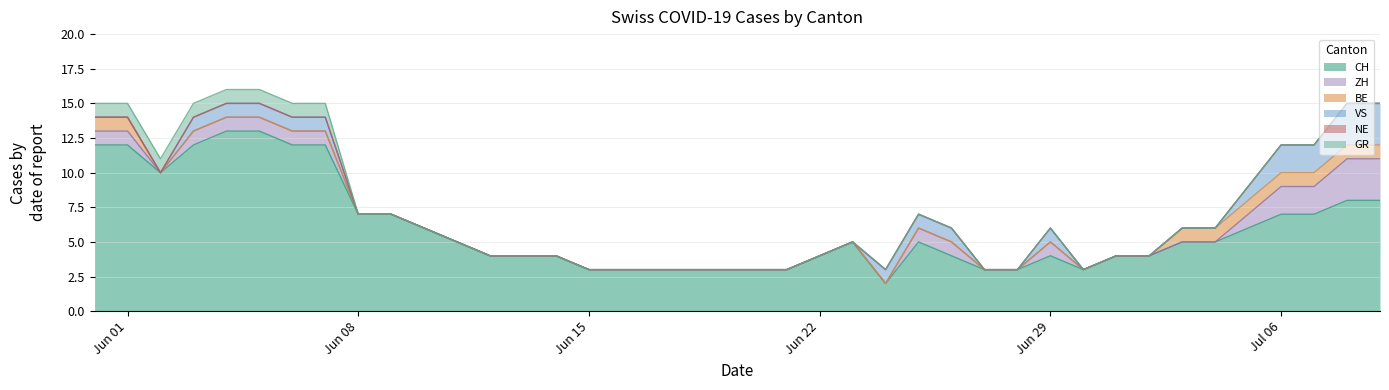

Reading left to right, list all the values displayed in this chart.

CH: 2020-05-31=12	2020-06-01=12	2020-06-02=10	2020-06-03=12	2020-06-04=13	2020-06-05=13	2020-06-06=12	2020-06-07=12	2020-06-08=7	2020-06-09=7	2020-06-10=6	2020-06-11=5	2020-06-12=4	2020-06-13=4	2020-06-14=4	2020-06-15=3	2020-06-16=3	2020-06-17=3	2020-06-18=3	2020-06-19=3	2020-06-20=3	2020-06-21=3	2020-06-22=4	2020-06-23=5	2020-06-24=2	2020-06-25=5	2020-06-26=4	2020-06-27=3	2020-06-28=3	2020-06-29=4	2020-06-30=3	2020-07-01=4	2020-07-02=4	2020-07-03=5	2020-07-04=5	2020-07-05=6	2020-07-06=7	2020-07-07=7	2020-07-08=8	2020-07-09=8
ZH: 2020-05-31=1	2020-06-01=1	2020-06-02=0	2020-06-03=1	2020-06-04=1	2020-06-05=1	2020-06-06=1	2020-06-07=1	2020-06-08=0	2020-06-09=0	2020-06-10=0	2020-06-11=0	2020-06-12=0	2020-06-13=0	2020-06-14=0	2020-06-15=0	2020-06-16=0	2020-06-17=0	2020-06-18=0	2020-06-19=0	2020-06-20=0	2020-06-21=0	2020-06-22=0	2020-06-23=0	2020-06-24=0	2020-06-25=1	2020-06-26=1	2020-06-27=0	2020-06-28=0	2020-06-29=1	2020-06-30=0	2020-07-01=0	2020-07-02=0	2020-07-03=0	2020-07-04=0	2020-07-05=1	2020-07-06=2	2020-07-07=2	2020-07-08=3	2020-07-09=3
BE: 2020-05-31=1	2020-06-01=1	2020-06-02=0	2020-06-03=0	2020-06-04=0	2020-06-05=0	2020-06-06=0	2020-06-07=0	2020-06-08=0	2020-06-09=0	2020-06-10=0	2020-06-11=0	2020-06-12=0	2020-06-13=0	2020-06-14=0	2020-06-15=0	2020-06-16=0	2020-06-17=0	2020-06-18=0	2020-06-19=0	2020-06-20=0	2020-06-21=0	2020-06-22=0	2020-06-23=0	2020-06-24=0	2020-06-25=0	2020-06-26=0	2020-06-27=0	2020-06-28=0	2020-06-29=0	2020-06-30=0	2020-07-01=0	2020-07-02=0	2020-07-03=1	2020-07-04=1	2020-07-05=1	2020-07-06=1	2020-07-07=1	2020-07-08=1	2020-07-09=1
VS: 2020-05-31=0	2020-06-01=0	2020-06-02=0	2020-06-03=1	2020-06-04=1	2020-06-05=1	2020-06-06=1	2020-06-07=1	2020-06-08=0	2020-06-09=0	2020-06-10=0	2020-06-11=0	2020-06-12=0	2020-06-13=0	2020-06-14=0	2020-06-15=0	2020-06-16=0	2020-06-17=0	2020-06-18=0	2020-06-19=0	2020-06-20=0	2020-06-21=0	2020-06-22=0	2020-06-23=0	2020-06-24=1	2020-06-25=1	2020-06-26=1	2020-06-27=0	2020-06-28=0	2020-06-29=1	2020-06-30=0	2020-07-01=0	2020-07-02=0	2020-07-03=0	2020-07-04=0	2020-07-05=1	2020-07-06=2	2020-07-07=2	2020-07-08=3	2020-07-09=3
NE: 2020-05-31=0	2020-06-01=0	2020-06-02=0	2020-06-03=0	2020-06-04=0	2020-06-05=0	2020-06-06=0	2020-06-07=0	2020-06-08=0	2020-06-09=0	2020-06-10=0	2020-06-11=0	2020-06-12=0	2020-06-13=0	2020-06-14=0	2020-06-15=0	2020-06-16=0	2020-06-17=0	2020-06-18=0	2020-06-19=0	2020-06-20=0	2020-06-21=0	2020-06-22=0	2020-06-23=0	2020-06-24=0	2020-06-25=0	2020-06-26=0	2020-06-27=0	2020-06-28=0	2020-06-29=0	2020-06-30=0	2020-07-01=0	2020-07-02=0	2020-07-03=0	2020-07-04=0	2020-07-05=0	2020-07-06=0	2020-07-07=0	2020-07-08=0	2020-07-09=0
GR: 2020-05-31=1	2020-06-01=1	2020-06-02=1	2020-06-03=1	2020-06-04=1	2020-06-05=1	2020-06-06=1	2020-06-07=1	2020-06-08=0	2020-06-09=0	2020-06-10=0	2020-06-11=0	2020-06-12=0	2020-06-13=0	2020-06-14=0	2020-06-15=0	2020-06-16=0	2020-06-17=0	2020-06-18=0	2020-06-19=0	2020-06-20=0	2020-06-21=0	2020-06-22=0	2020-06-23=0	2020-06-24=0	2020-06-25=0	2020-06-26=0	2020-06-27=0	2020-06-28=0	2020-06-29=0	2020-06-30=0	2020-07-01=0	2020-07-02=0	2020-07-03=0	2020-07-04=0	2020-07-05=0	2020-07-06=0	2020-07-07=0	2020-07-08=0	2020-07-09=0